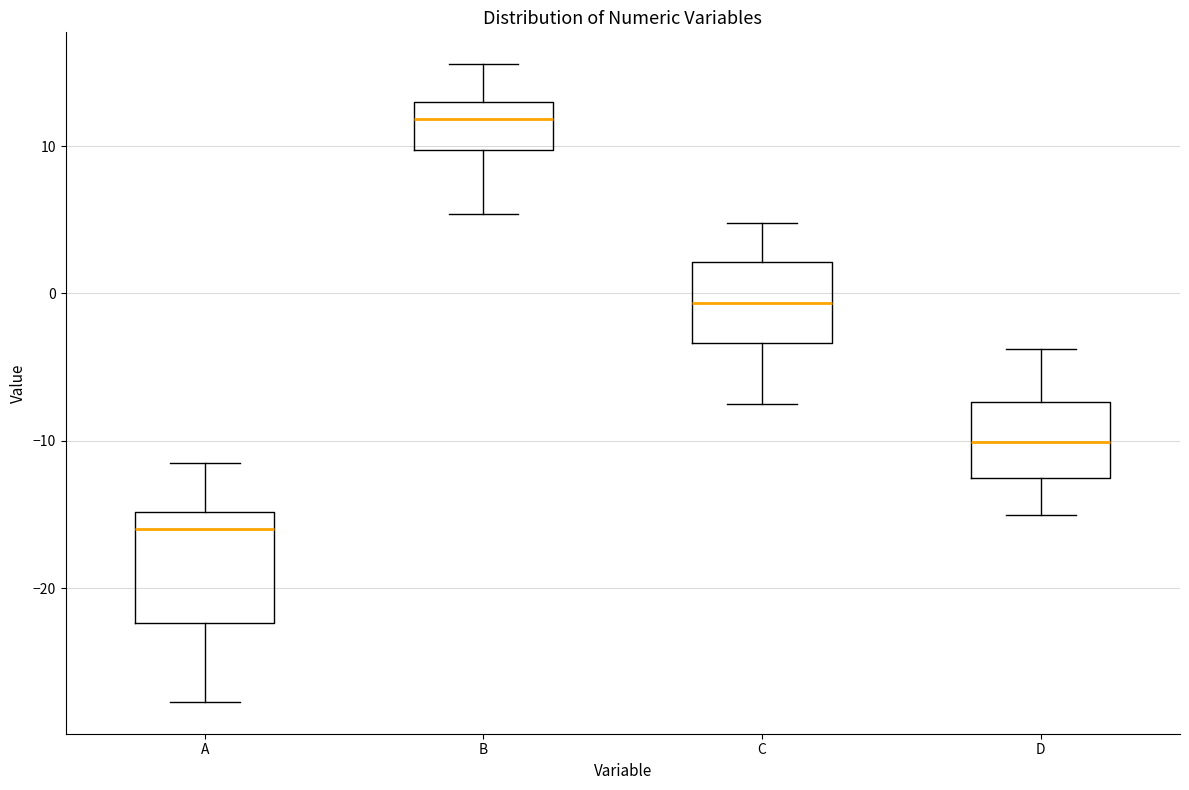

Reading left to right, transcribe this box plot: for each box, give where its median line is, the range the box spans, and where its two whiskers end, as read against the y-axis. The values are not printed on the chart, so give them approximately, as read against the axis.

A: median -16, box -22 to -15, whiskers -28 to -11
B: median 12, box 10 to 13, whiskers 5 to 16
C: median -1, box -3 to 2, whiskers -8 to 5
D: median -10, box -13 to -7, whiskers -15 to -4